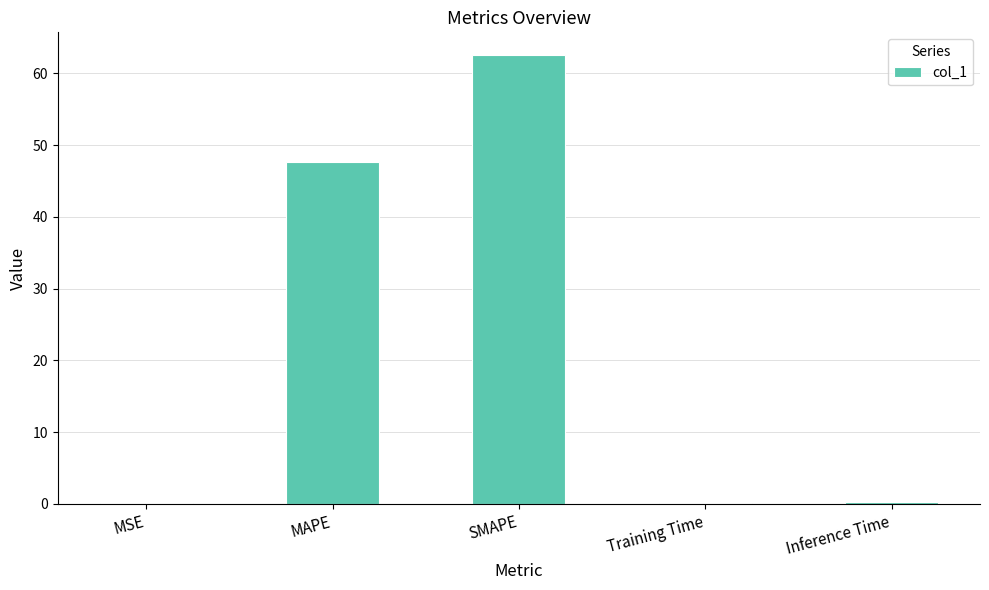

What is the greatest value displayed?

62.6